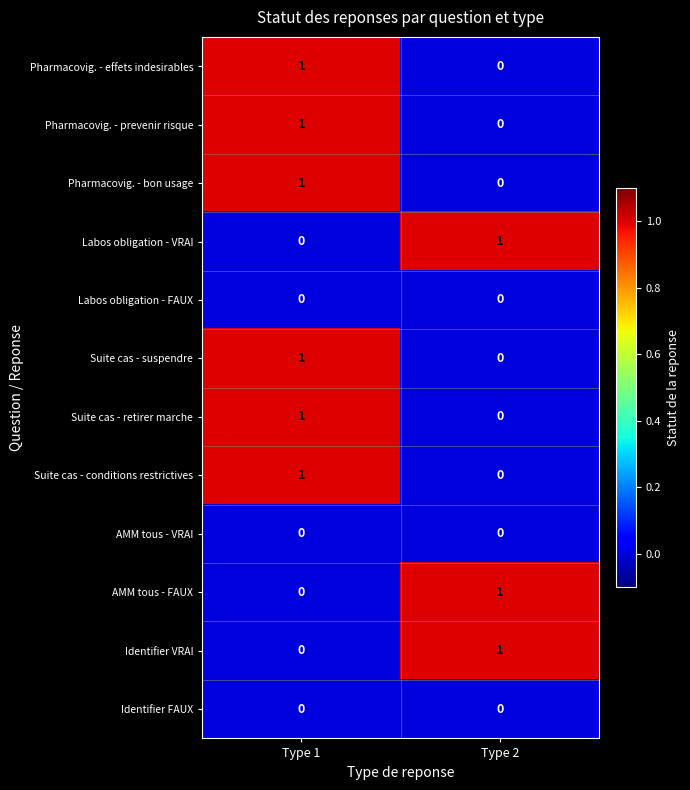

Rank the categories by Labos obligation - VRAI value from lowest to highest.

Type 1, Type 2